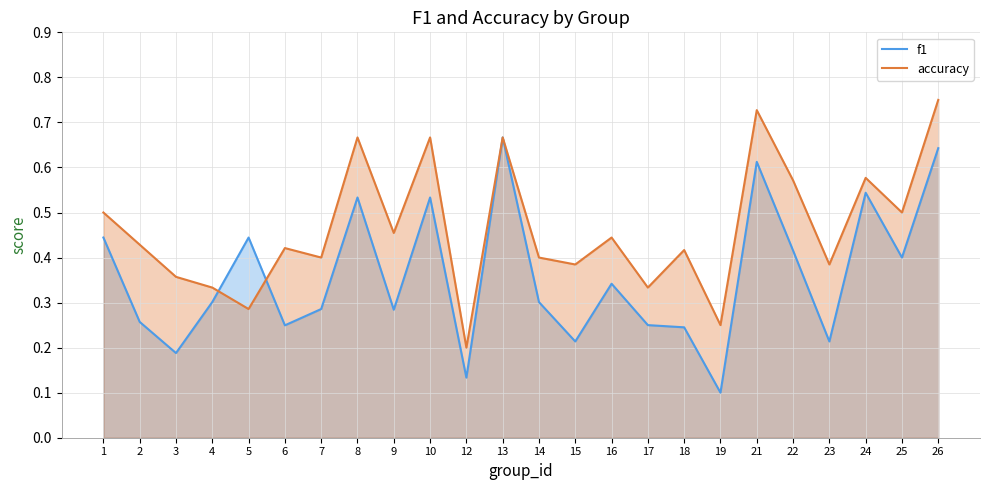

What are all the series names shown in the legend?

f1, accuracy